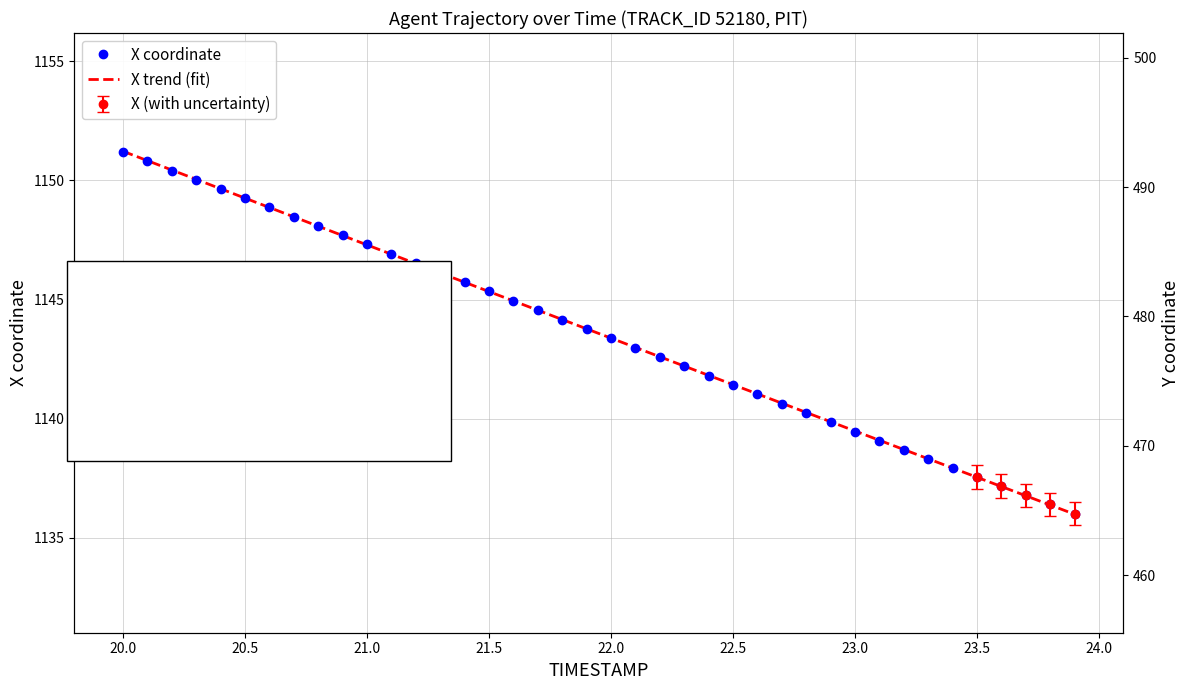

Reading right to left, transcribe all the data shown in this chart.

23.9=1136.0	23.8=1136.4	23.7=1136.8	23.6=1137.2	23.5=1137.5	23.4=1137.9	23.3=1138.3	23.2=1138.7	23.1=1139.1	23.0=1139.5	22.9=1139.8	22.8=1140.2	22.7=1140.6	22.6=1141.0	22.5=1141.4	22.4=1141.8	22.3=1142.2	22.2=1142.6	22.1=1143.0	22.0=1143.4	21.9=1143.8	21.8=1144.2	21.7=1144.6	21.6=1145.0	21.5=1145.3	21.4=1145.7	21.3=1146.1	21.2=1146.5	21.1=1146.9	21.0=1147.3	20.9=1147.7	20.8=1148.1	20.7=1148.5	20.6=1148.9	20.5=1149.3	20.4=1149.6	20.3=1150.0	20.2=1150.4	20.1=1150.8	20.0=1151.2